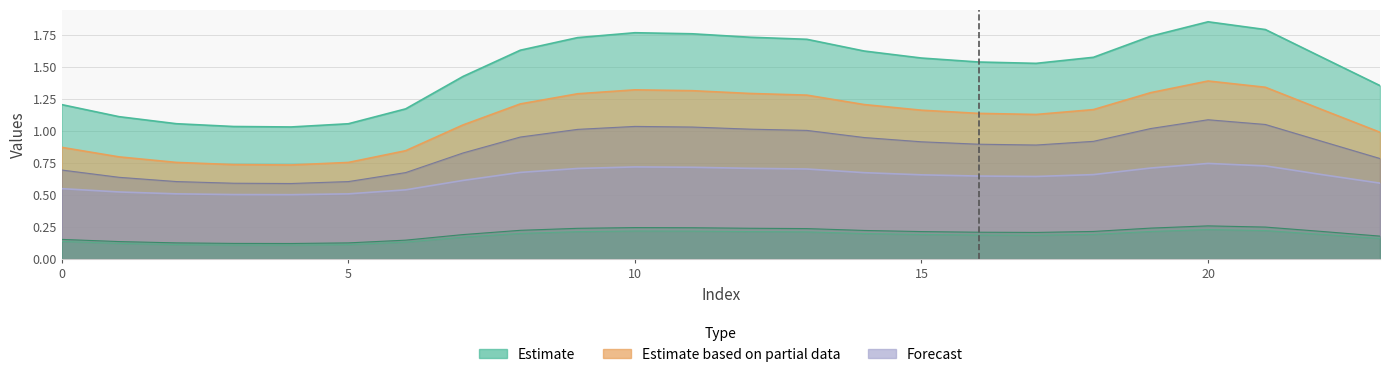

The value of col_2 at 18 is 0.2. True or false?

True